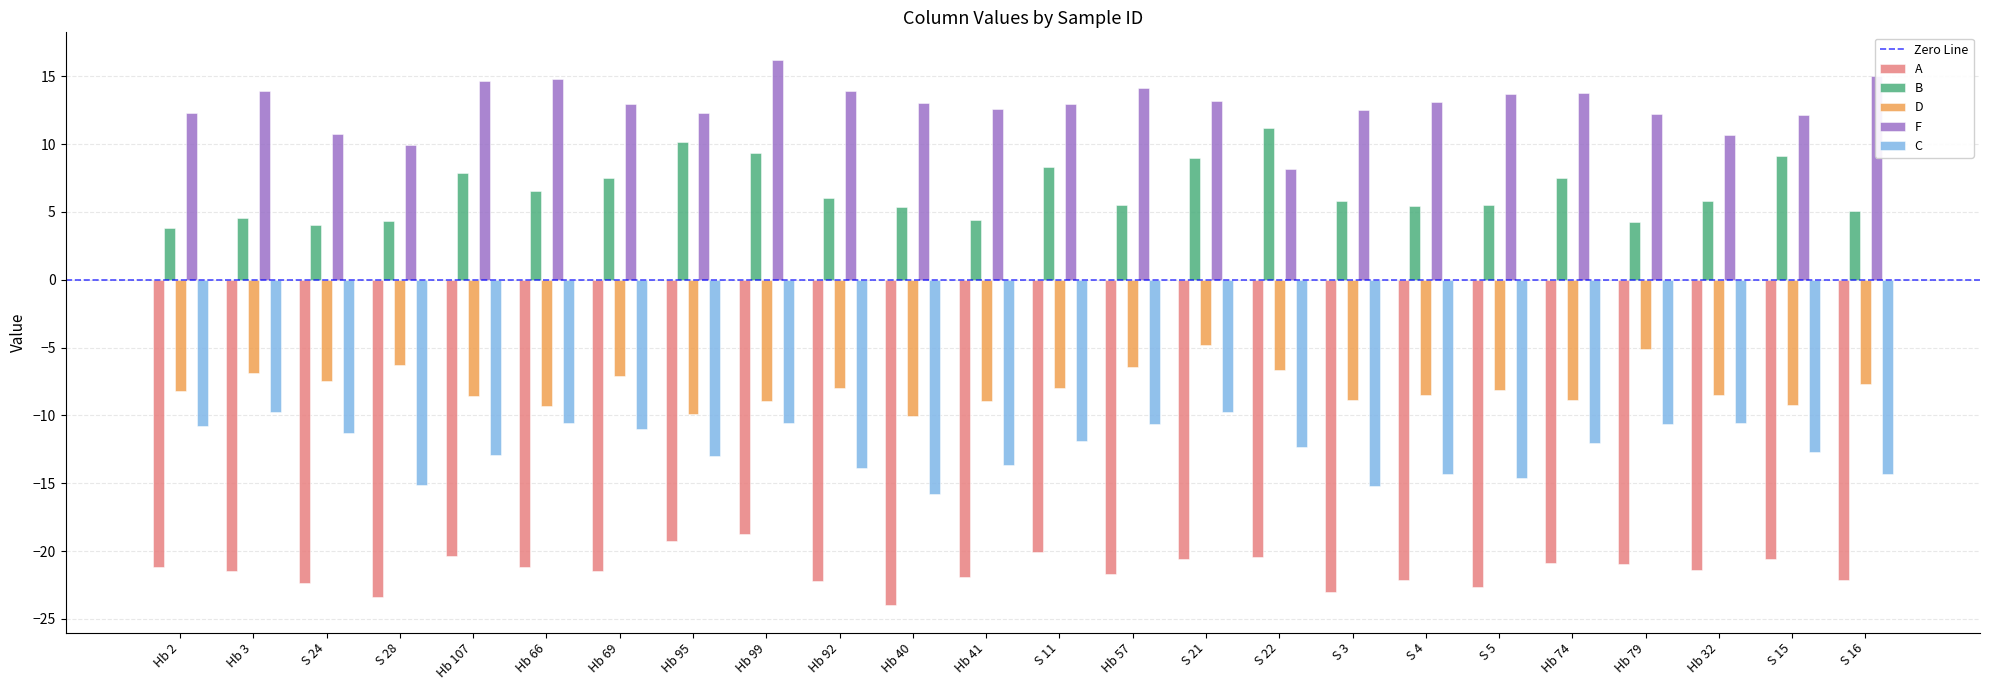

What is the difference between the second highest and minimum values in the C series?

6.0